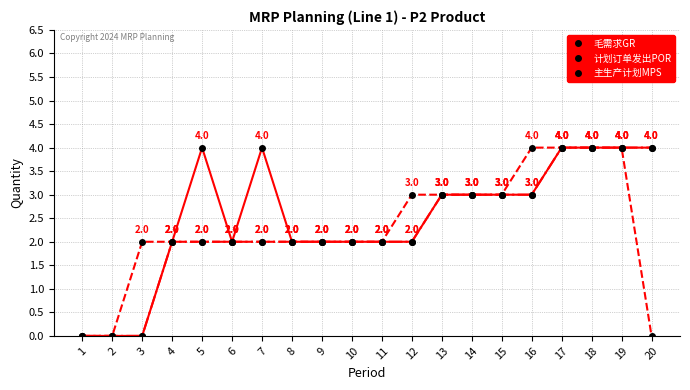

Read the 计划订单发出POR value at 14.

3